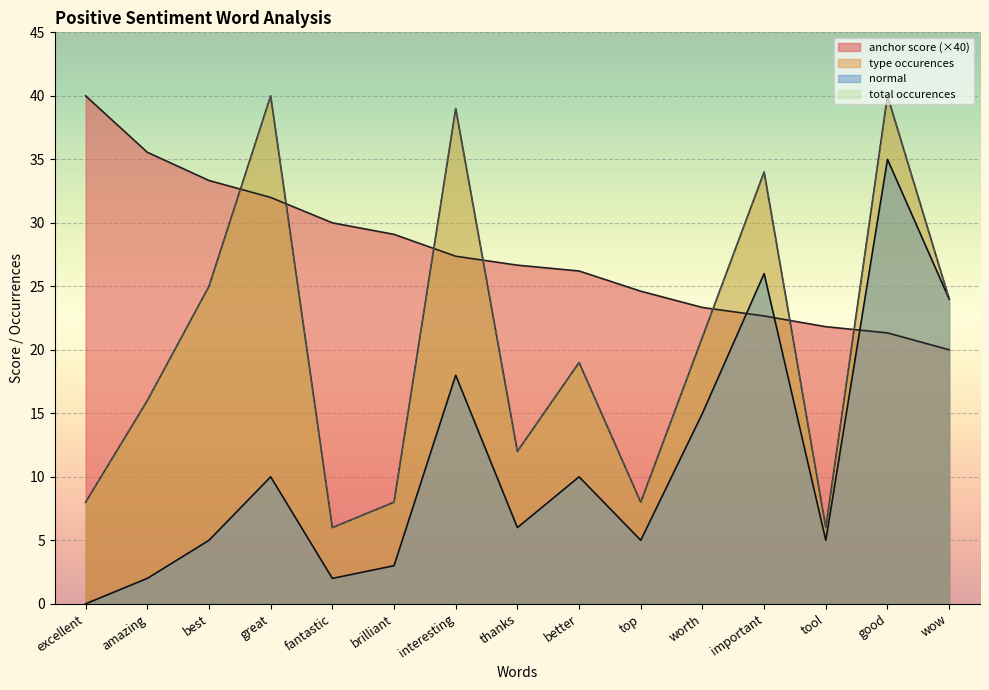

Where is the first local maximum for normal?

great